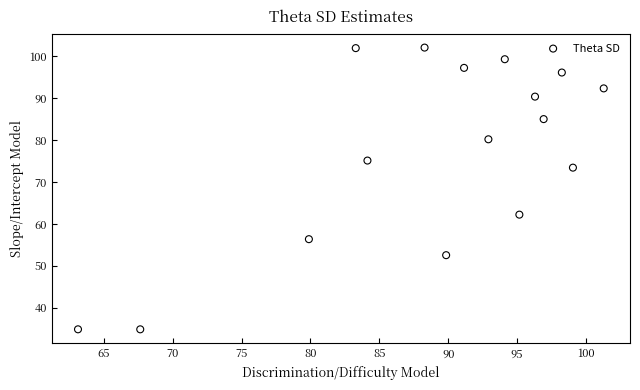

What is the range of Y values (max minus min)?

67.2